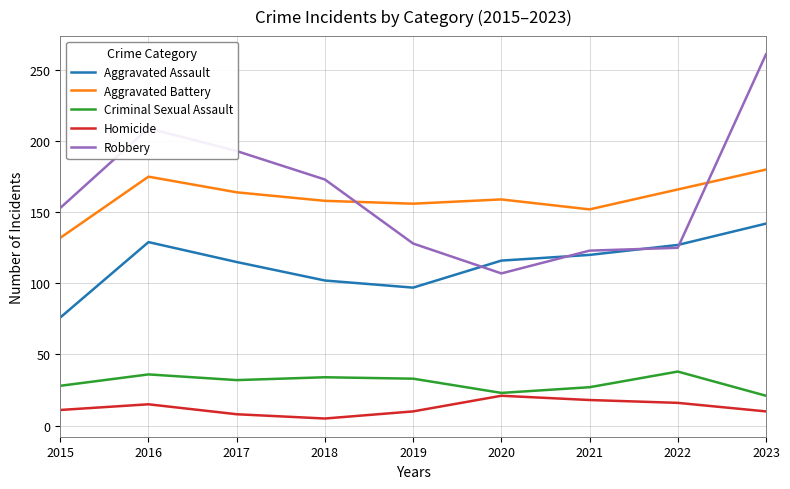

What are all the series names shown in the legend?

Aggravated Assault, Aggravated Battery, Criminal Sexual Assault, Homicide, Robbery